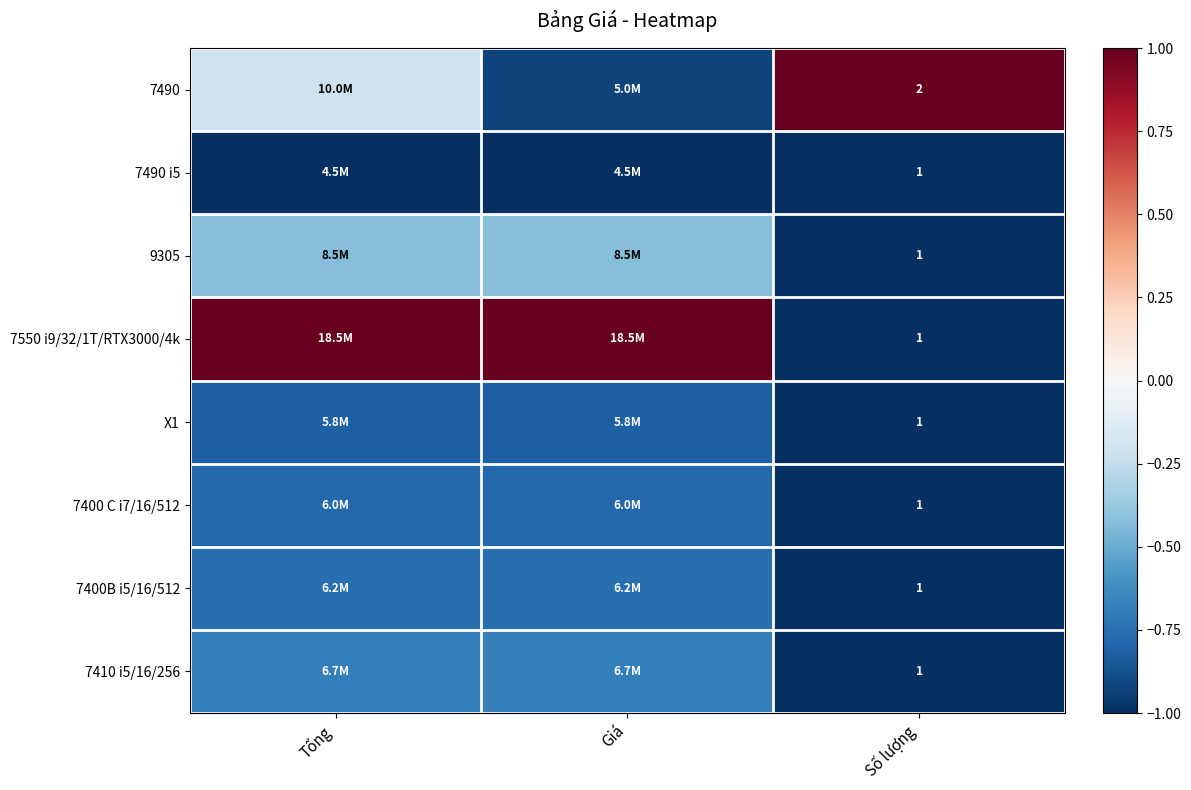

Is the value of 7490 at Số lượng greater than the value of 7400 C i7/16/512 at Số lượng?

Yes